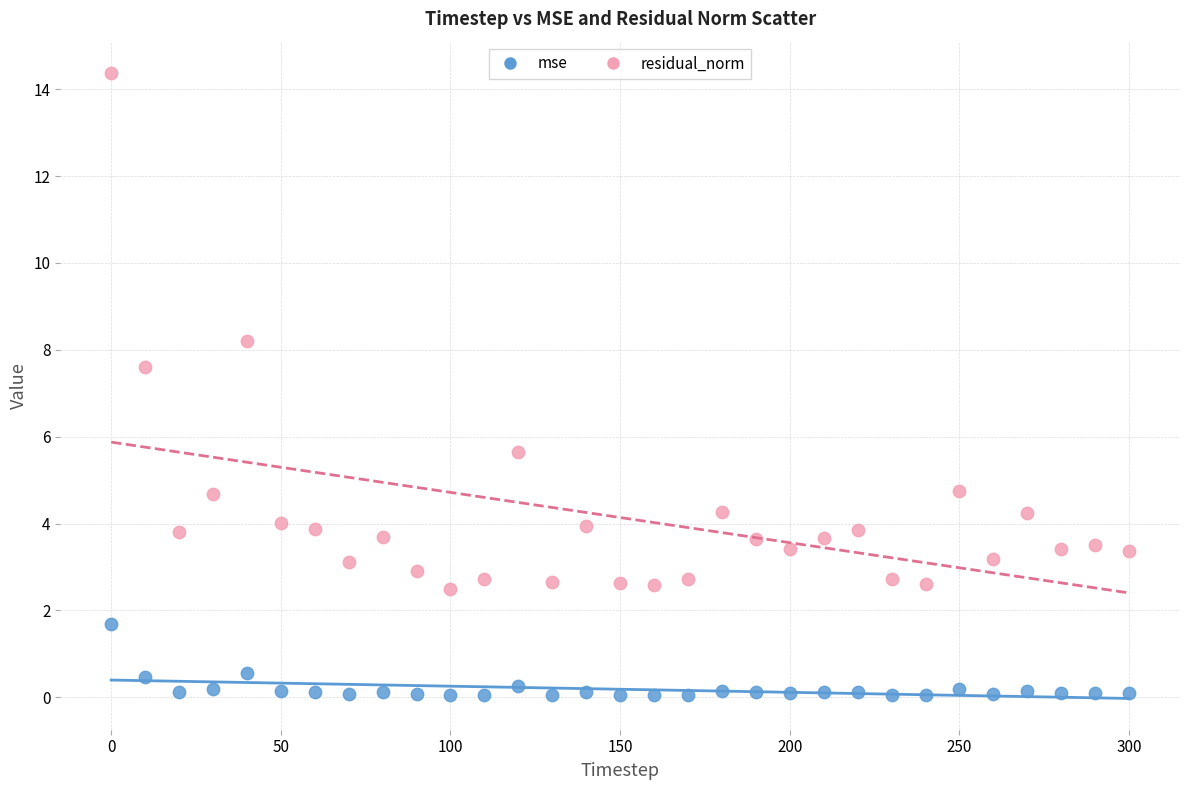

Which series contains the highest Y value?

residual_norm